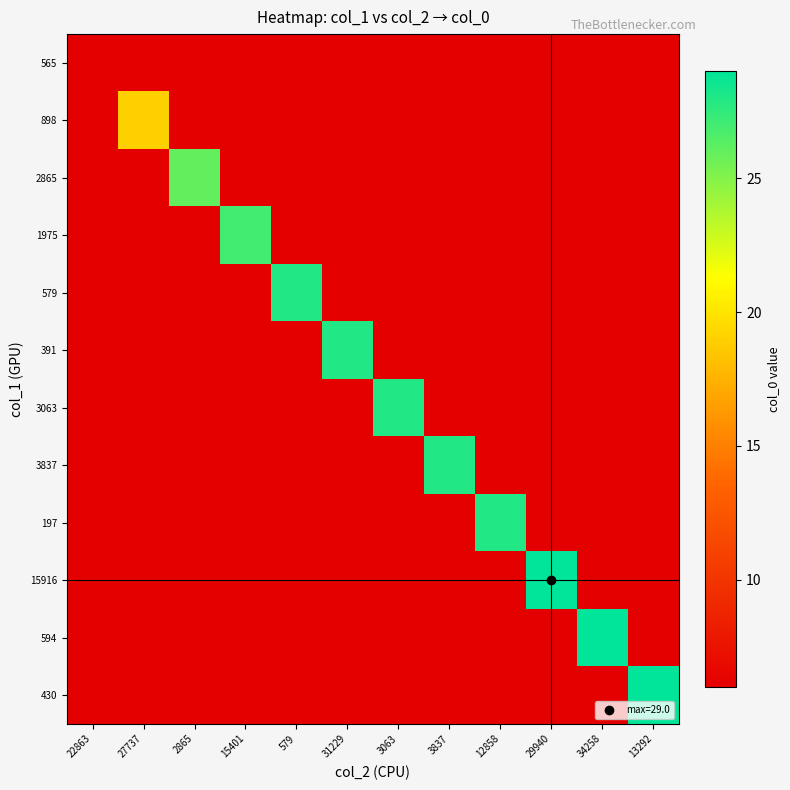

The 391 series shows -15 at 27737. True or false?

False